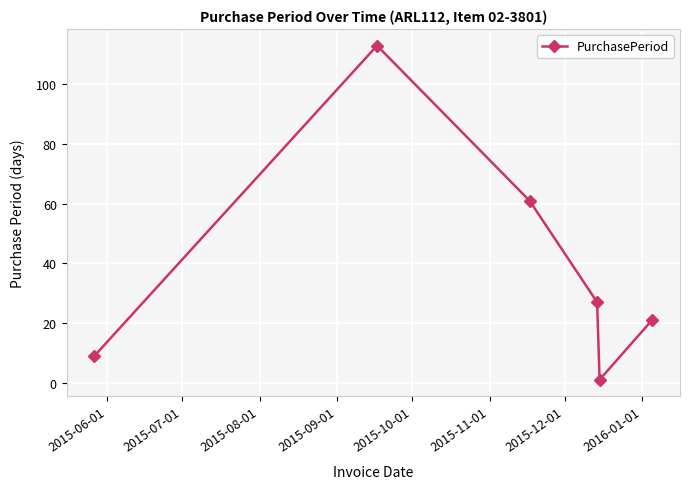

True or false: the data has more than 0 interior local peaks.

True